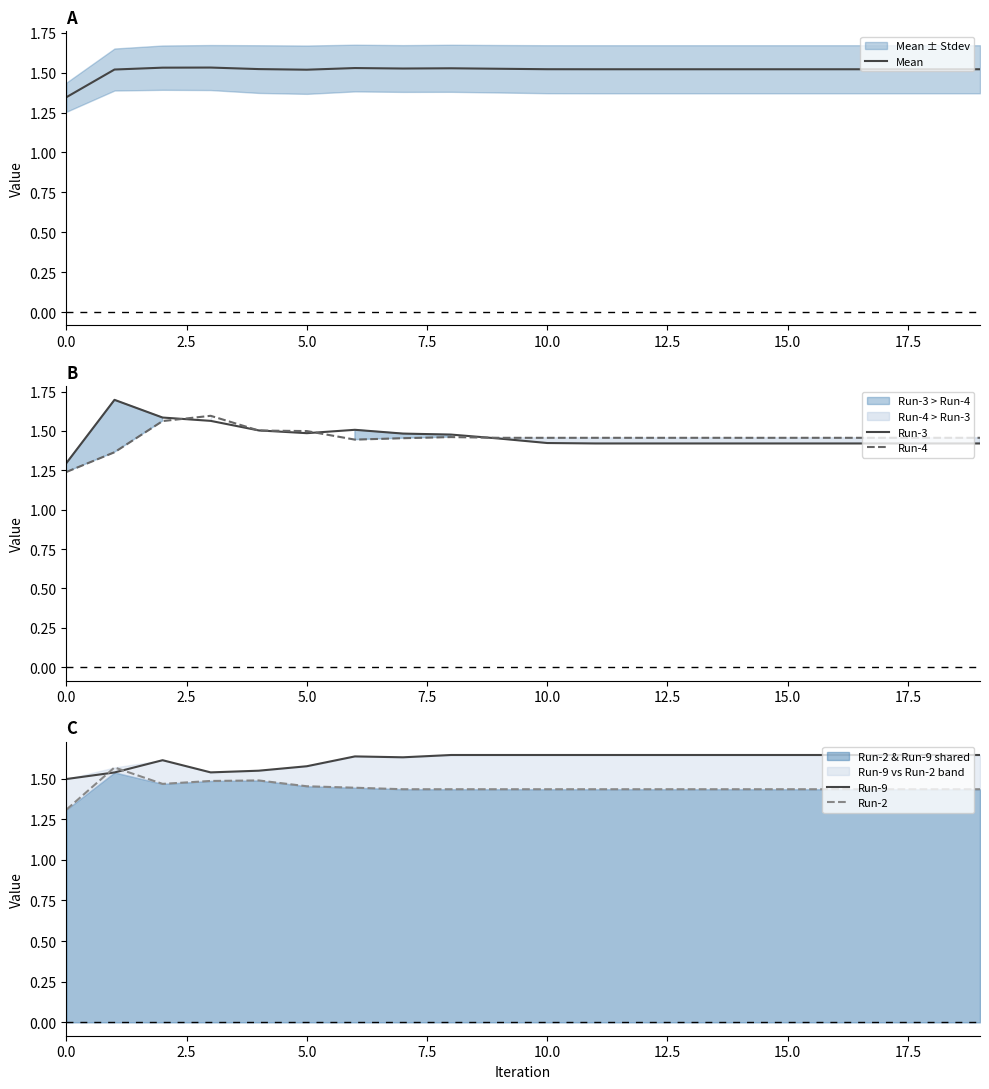

Reading right to left, list all the values displayed in this chart.

Mean: 1.5	1.5	1.5	1.5	1.5	1.5	1.5	1.5	1.5	1.5	1.5	1.5	1.5	1.5	1.5	1.5	1.5	1.5	1.5	1.3
Run-3: 1.4	1.4	1.4	1.4	1.4	1.4	1.4	1.4	1.4	1.4	1.5	1.5	1.5	1.5	1.5	1.5	1.6	1.6	1.7	1.3
Run-4: 1.5	1.5	1.5	1.5	1.5	1.5	1.5	1.5	1.5	1.5	1.5	1.5	1.5	1.4	1.5	1.5	1.6	1.6	1.4	1.2
Run-9: 1.6	1.6	1.6	1.6	1.6	1.6	1.6	1.6	1.6	1.6	1.6	1.6	1.6	1.6	1.6	1.5	1.5	1.6	1.5	1.5
Run-2: 1.4	1.4	1.4	1.4	1.4	1.4	1.4	1.4	1.4	1.4	1.4	1.4	1.4	1.4	1.5	1.5	1.5	1.5	1.6	1.3